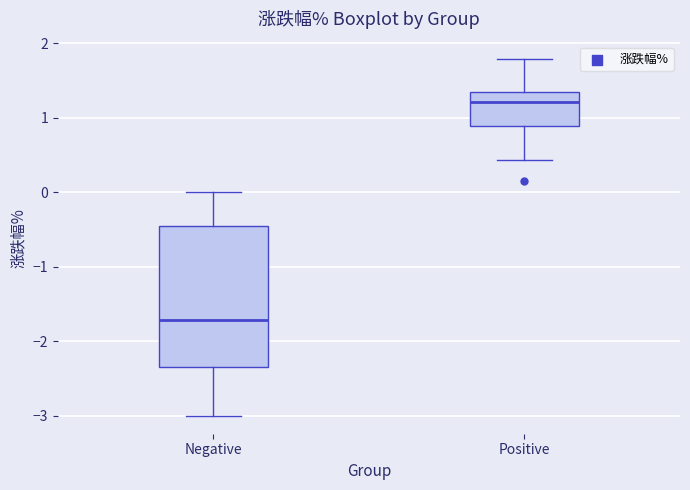

Which box's median line is the lowest?

Negative